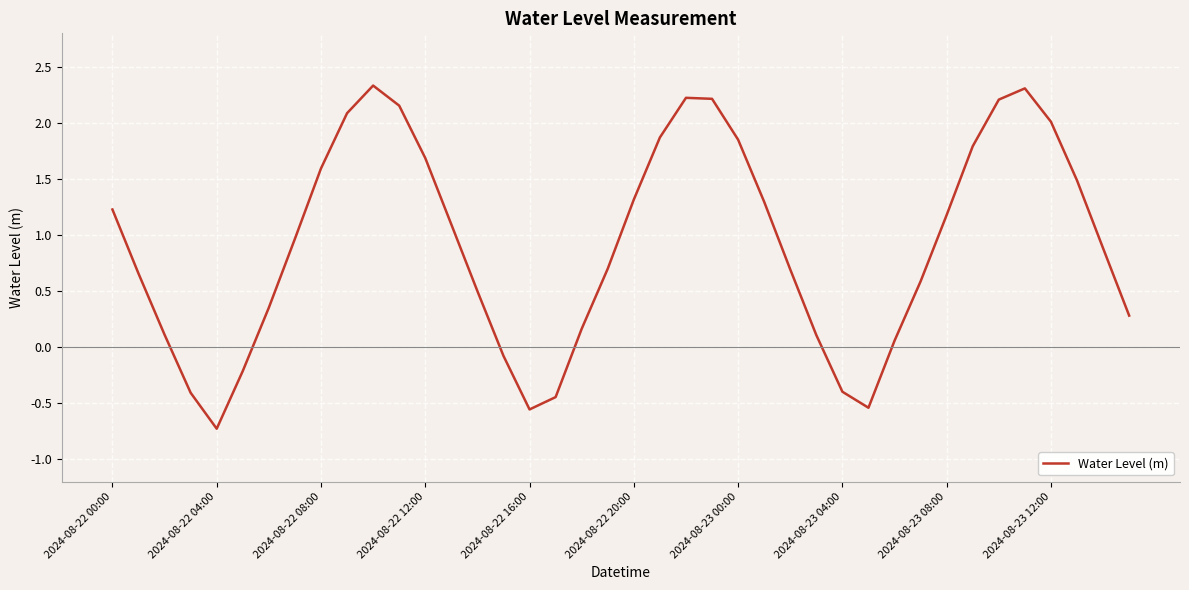

What is the maximum value shown in the chart?

2.3